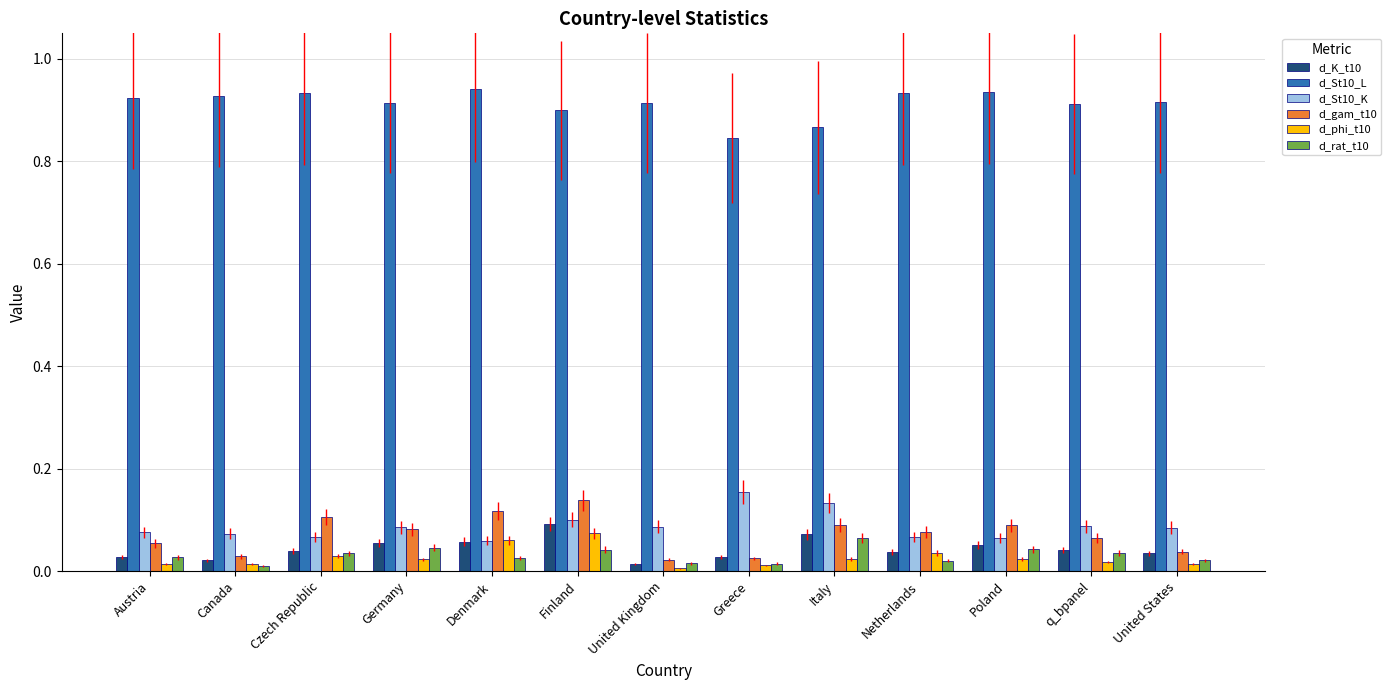

Is it true that d_gam_t10 equals 0.0 at Finland?

False